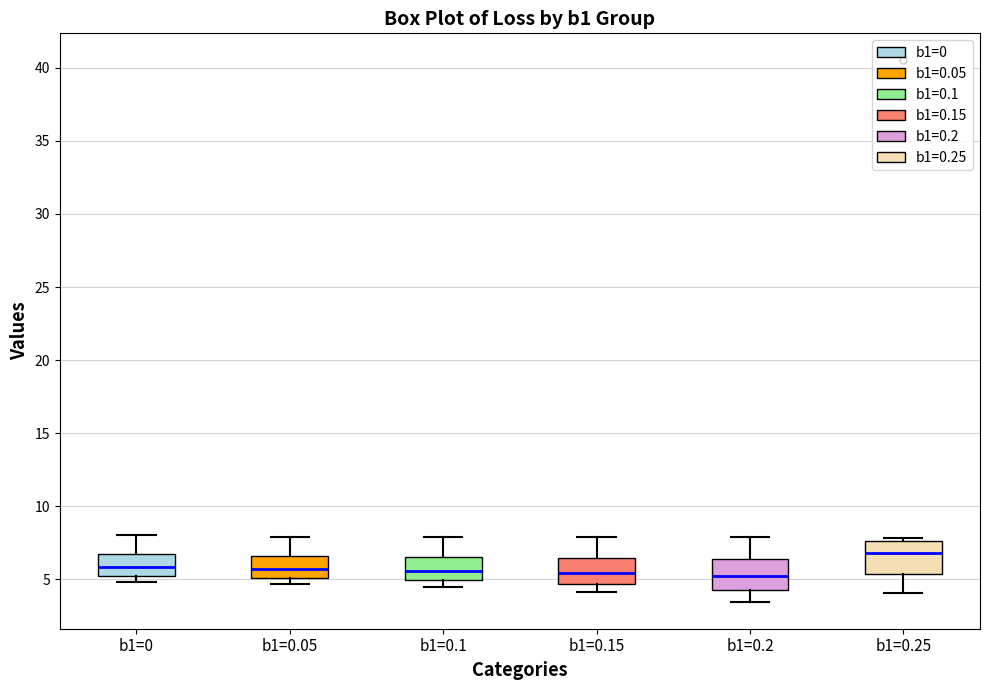

Where does the median line of the box for b1=0.1 sit on the y-axis? The values are not printed on the chart, so give them approximately, as read against the axis.

5.5